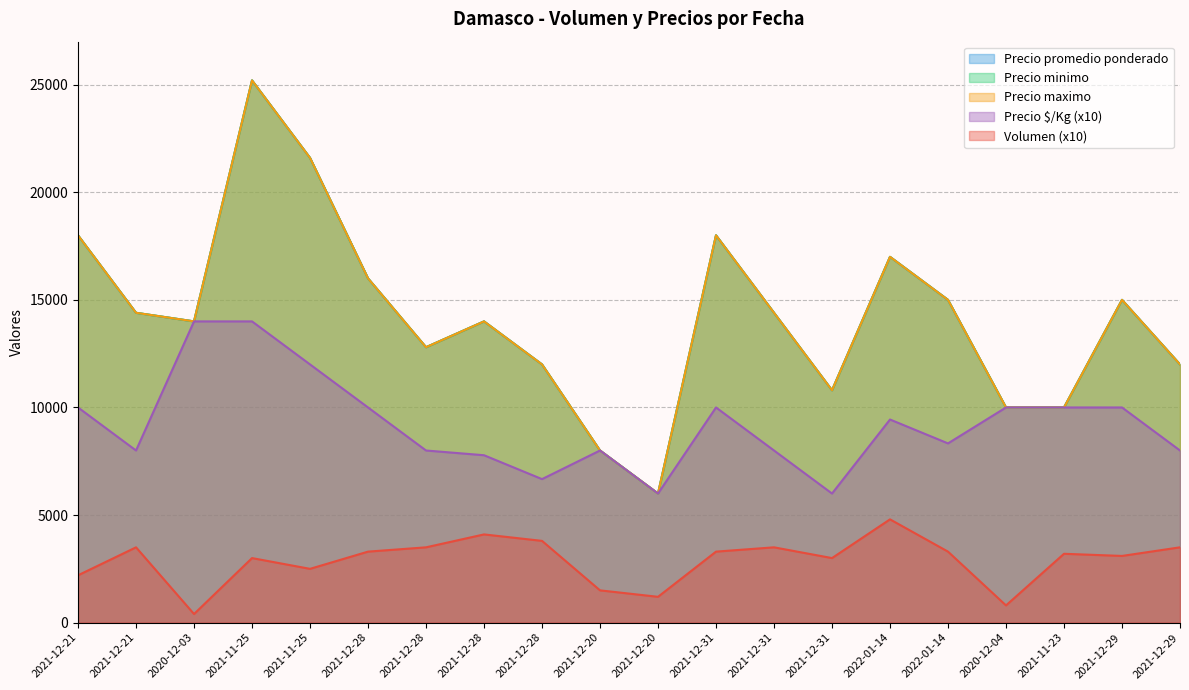

Reading right to left, extract all data points from this chart.

Volumen: 3500	3100	3200	800	3300	4800	3000	3500	3300	1200	1500	3800	4100	3500	3300	2500	3000	400	3500	2200
Precio promedio ponderado: 12000	15000	10000	10000	15000	17000	10800	14400	18000	6000	8000	12000	14000	12800	16000	21600	25200	14000	14400	18000
Precio minimo: 12000	15000	10000	10000	15000	17000	10800	14400	18000	6000	8000	12000	14000	12800	16000	21600	25200	14000	14400	18000
Precio maximo: 12000	15000	10000	10000	15000	17000	10800	14400	18000	6000	8000	12000	14000	12800	16000	21600	25200	14000	14400	18000
Precio por Kg: 8000	10000	10000	10000	8330	9440	6000	8000	10000	6000	8000	6670	7780	8000	10000	12000	14000	14000	8000	10000